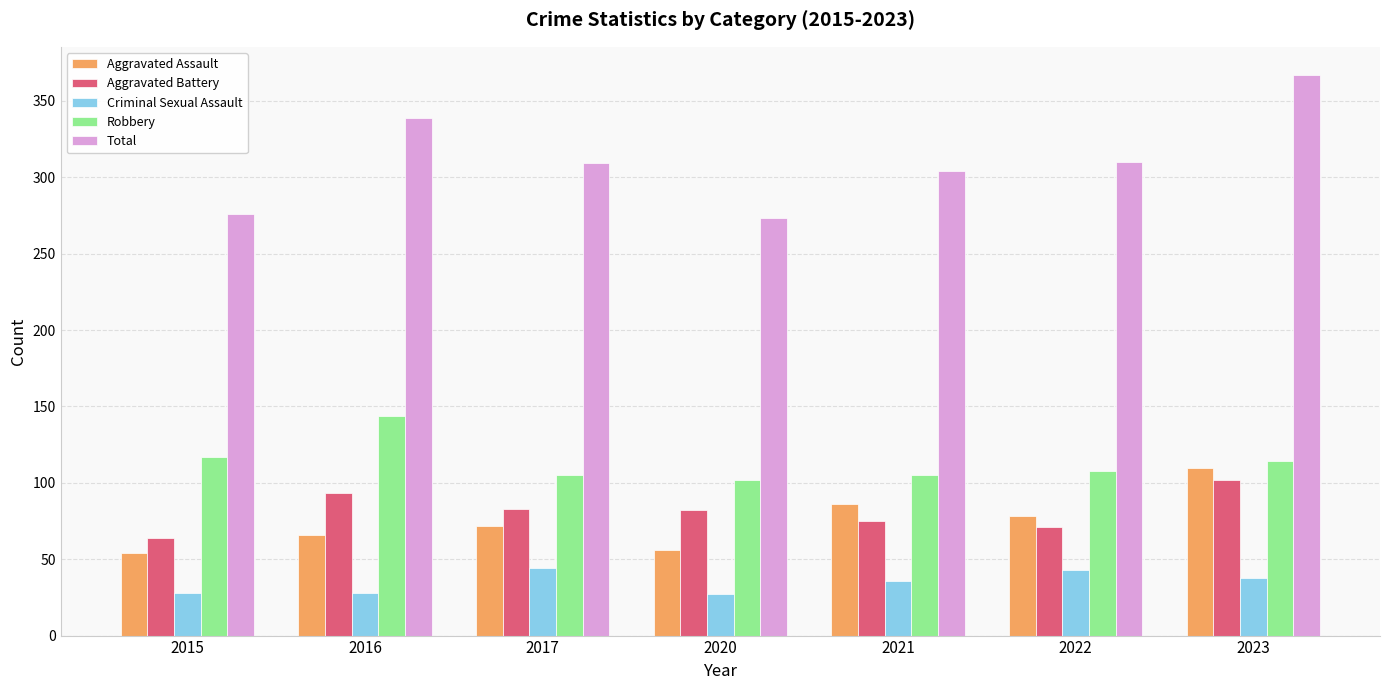

What is the difference between the highest and lowest values at 2021?

268